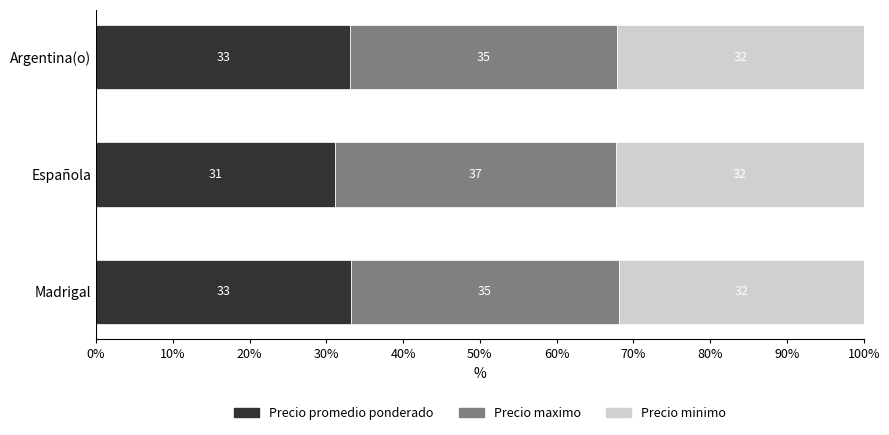

Which category has the lowest value in the Precio promedio ponderado series?

Española